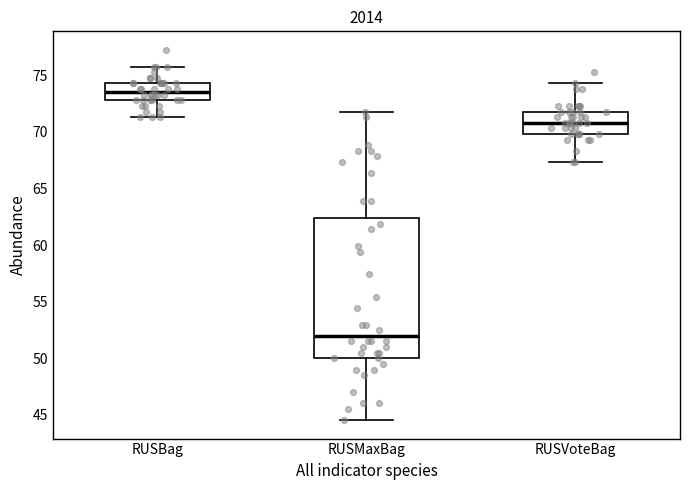

Reading left to right, read every box against the y-axis: the position of its median line, the range the box covers, and the ends of its whiskers. The values are not printed on the chart, so give them approximately, as read against the axis.

RUSBag: median 73.5, box 73.0 to 74.5, whiskers 71.5 to 75.5
RUSMaxBag: median 52.0, box 50.0 to 62.5, whiskers 44.5 to 72.0
RUSVoteBag: median 71.0, box 70.0 to 72.0, whiskers 67.5 to 74.5